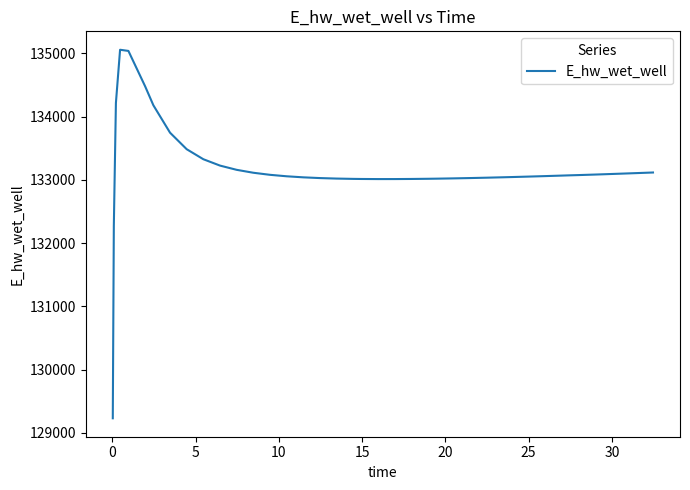

What is the greatest value displayed?

135055.5